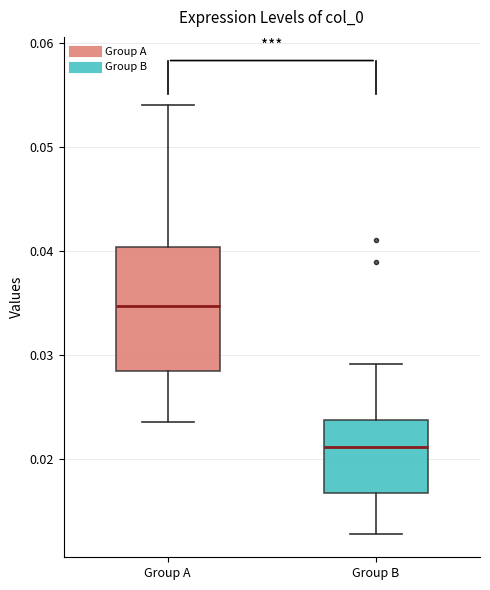

Comparing the boxes themselves (not the whiskers), which one is the tallest?

Group A